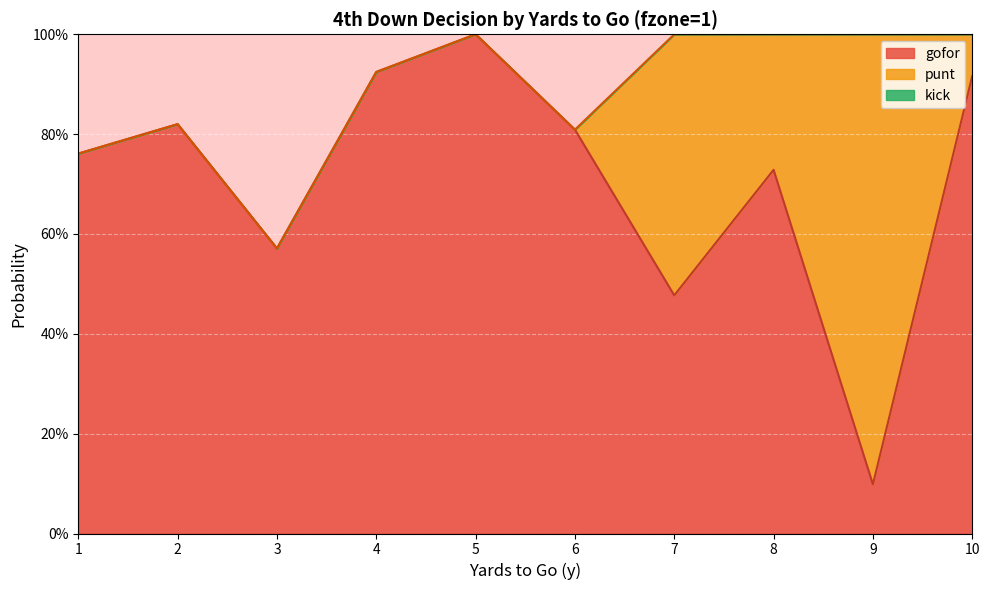

What is the difference between the highest and lowest values at 3?

0.6